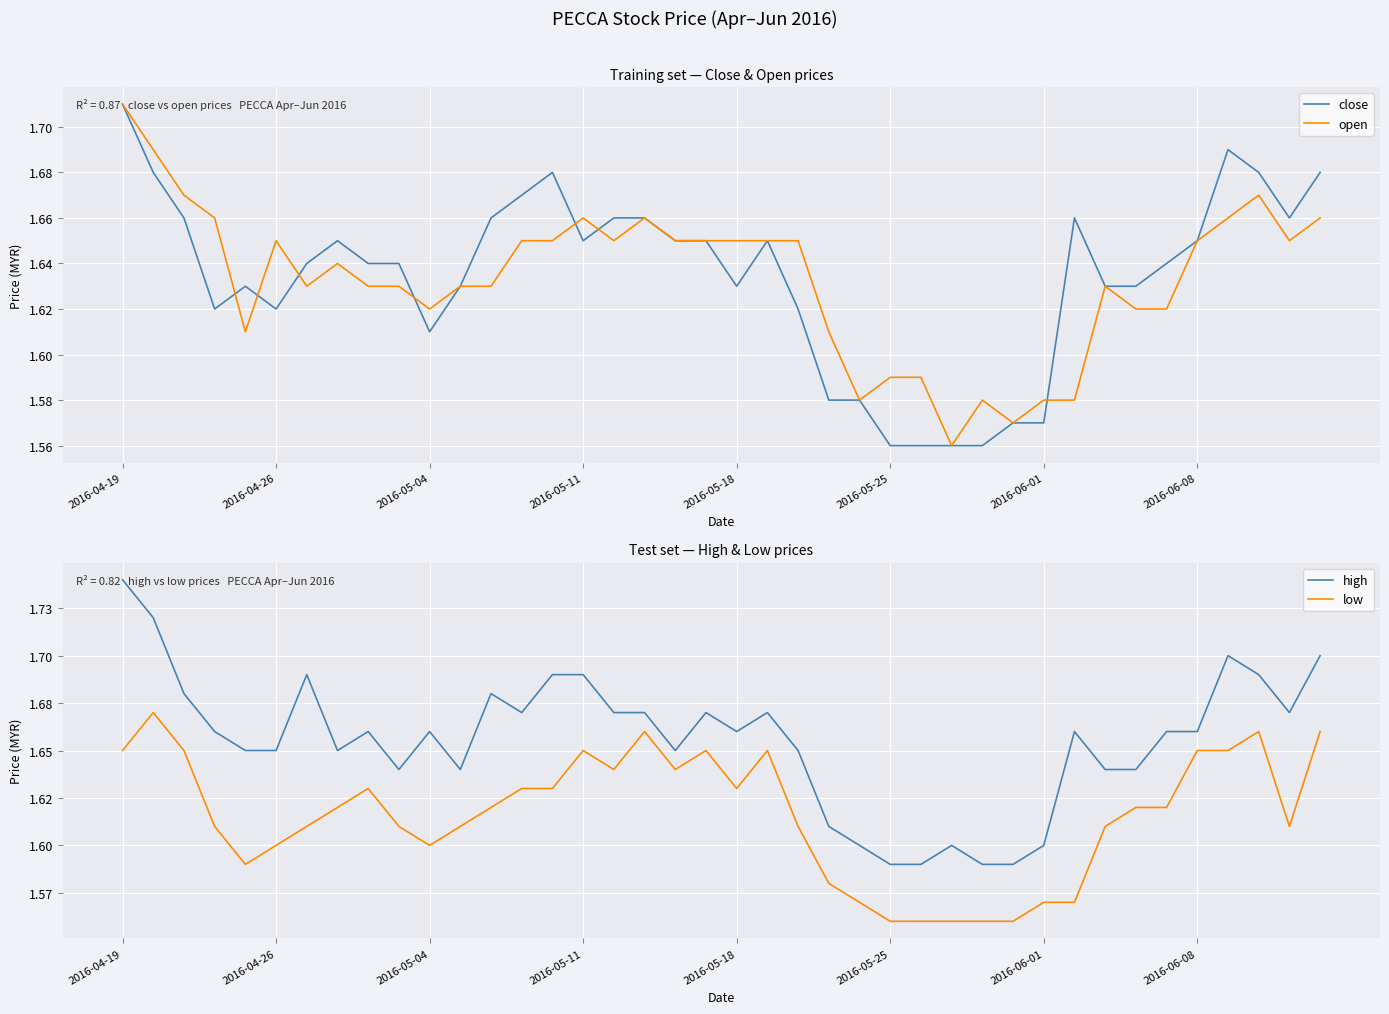

After their last crossing, which series has the higher values: open or close?

close